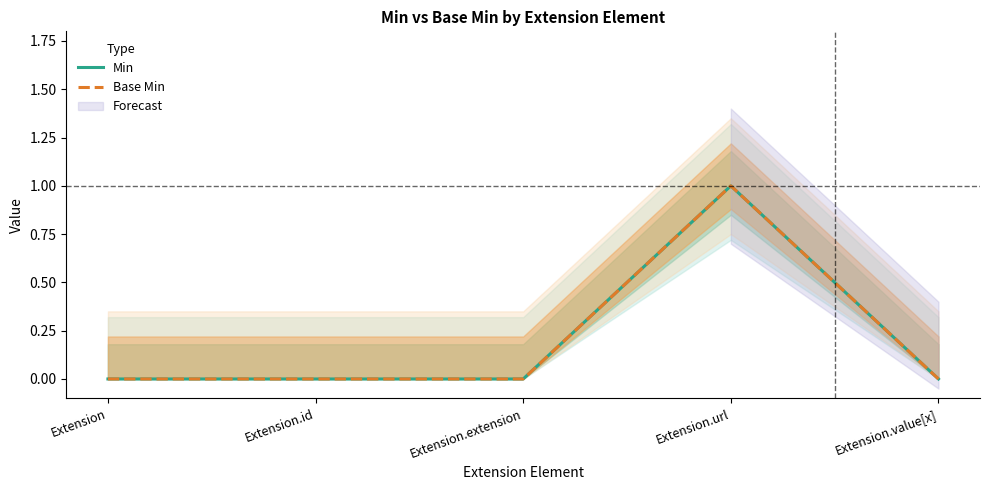

Which series changed the most between Extension.extension and Extension.value[x]?

Min